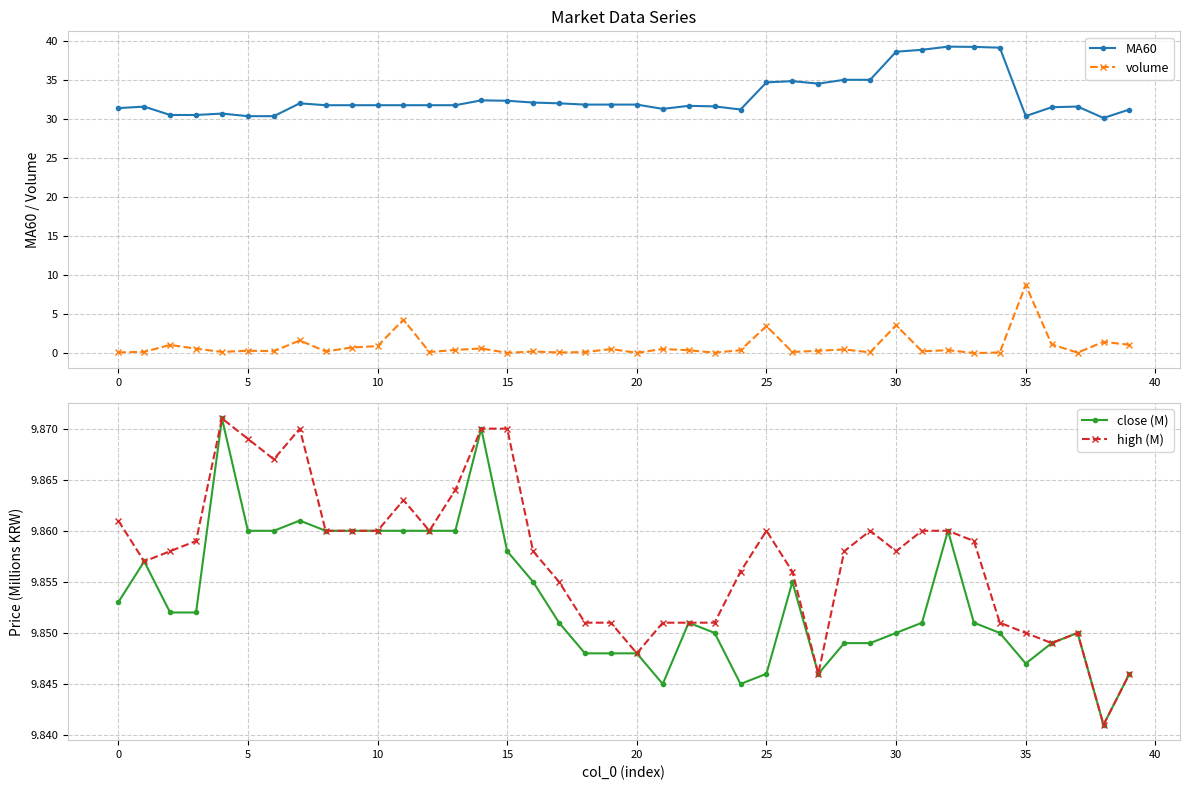

What is the highest value of the MA60 series?

39.2